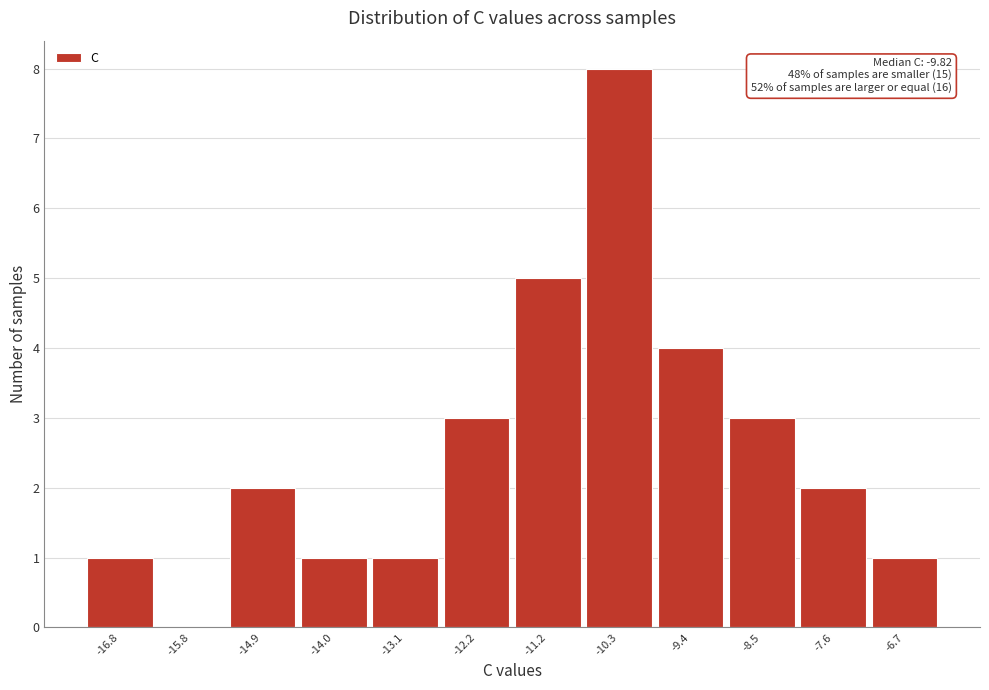

Reading right to left, transcribe all the data shown in this chart.

-6.7=1	-7.6=2	-8.5=3	-9.4=4	-10.3=8	-11.2=5	-12.2=3	-13.1=1	-14.0=1	-14.9=2	-15.8=0	-16.8=1